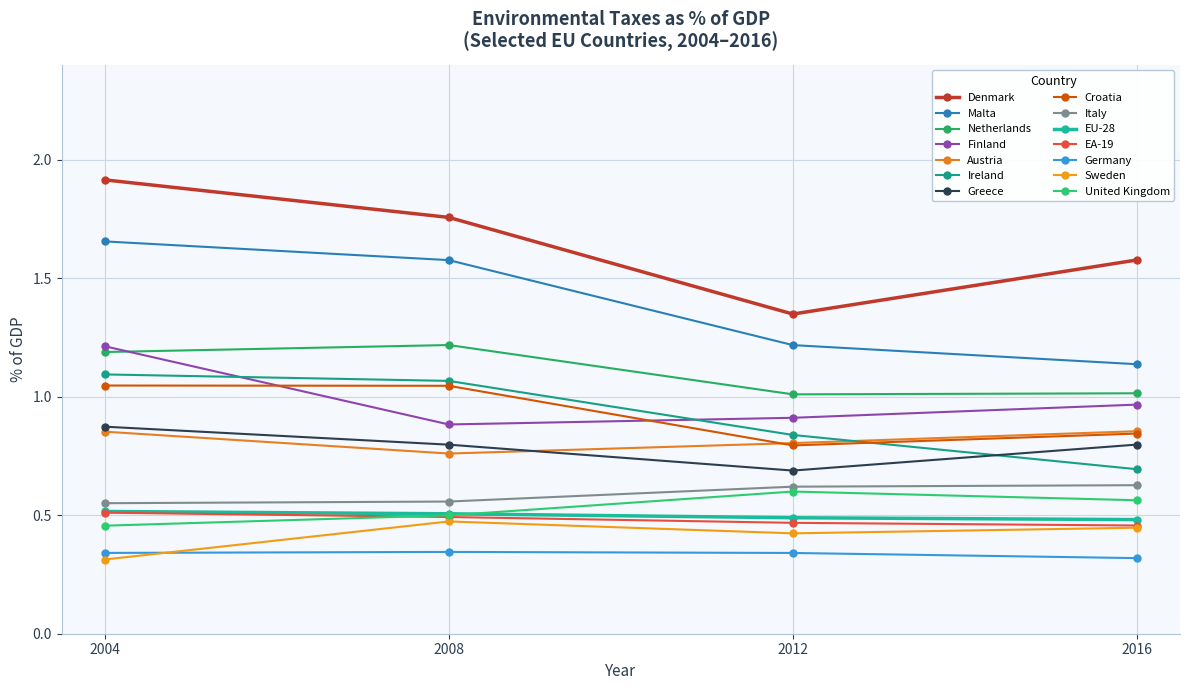

What are all the series names shown in the legend?

Denmark, Malta, Netherlands, Finland, Austria, Ireland, Greece, Croatia, Italy, EU-28, EA-19, Germany, Sweden, United Kingdom